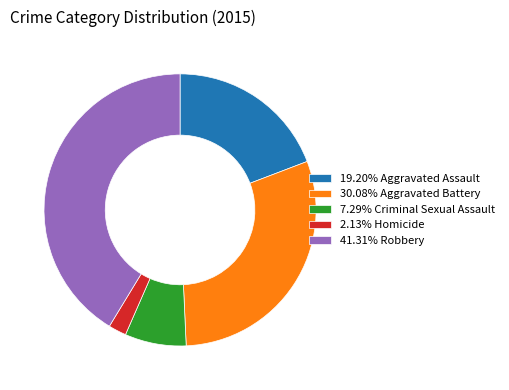

How many slices are in this pie chart?

5